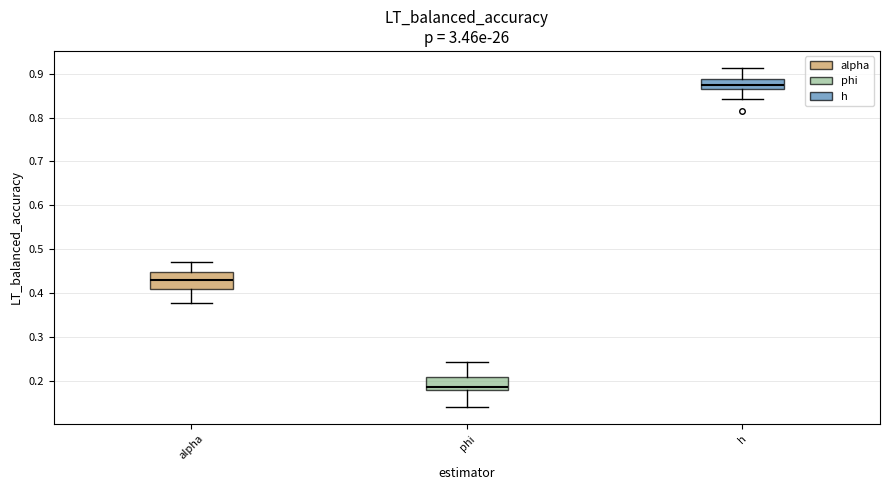

Reading left to right, transcribe this box plot: for each box, give where its median line is, the range the box spans, and where its two whiskers end, as read against the y-axis. The values are not printed on the chart, so give them approximately, as read against the axis.

alpha: median 0.43, box 0.41 to 0.45, whiskers 0.38 to 0.47
phi: median 0.19, box 0.18 to 0.21, whiskers 0.14 to 0.24
h: median 0.87 (inside the box), box 0.87 to 0.89, whiskers 0.84 to 0.91